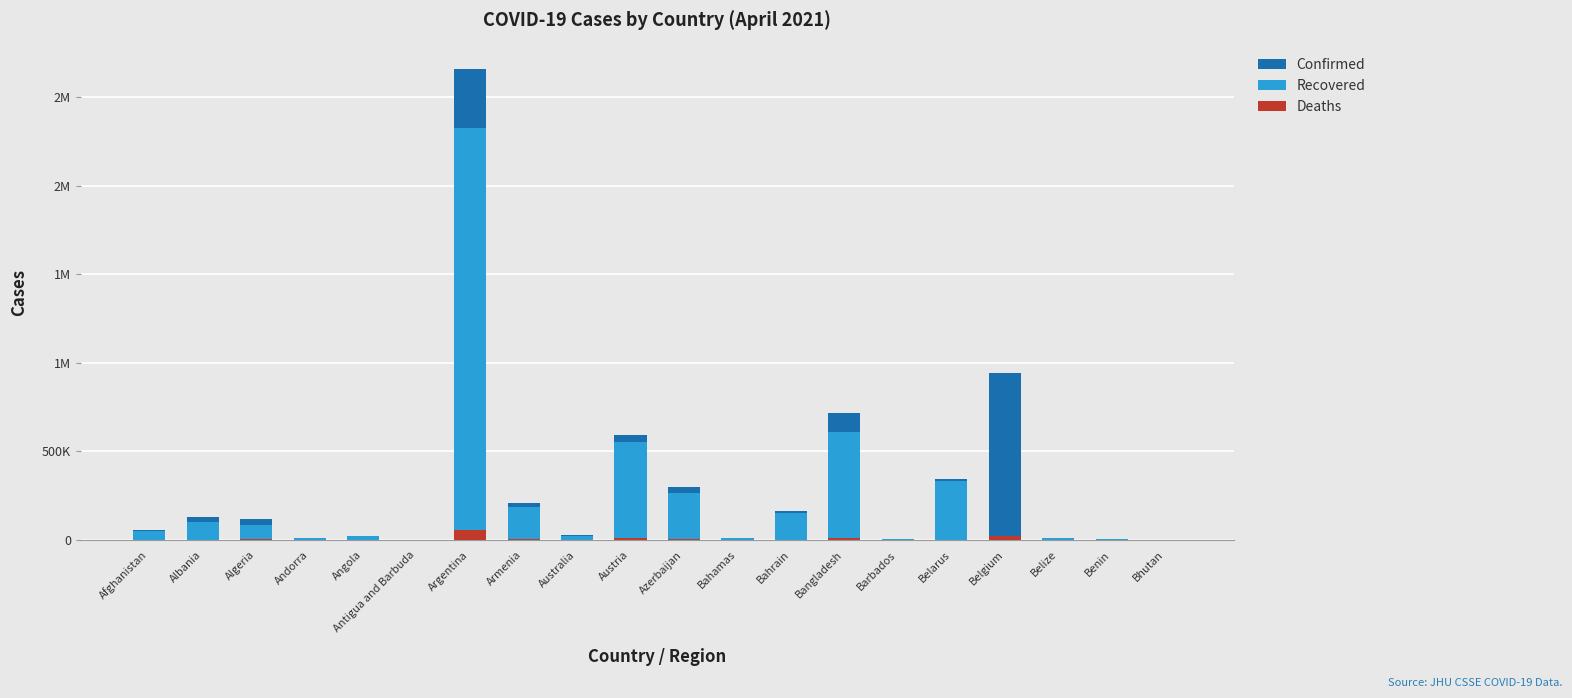

What is the spread (max minus min) of values at Belize?

12220